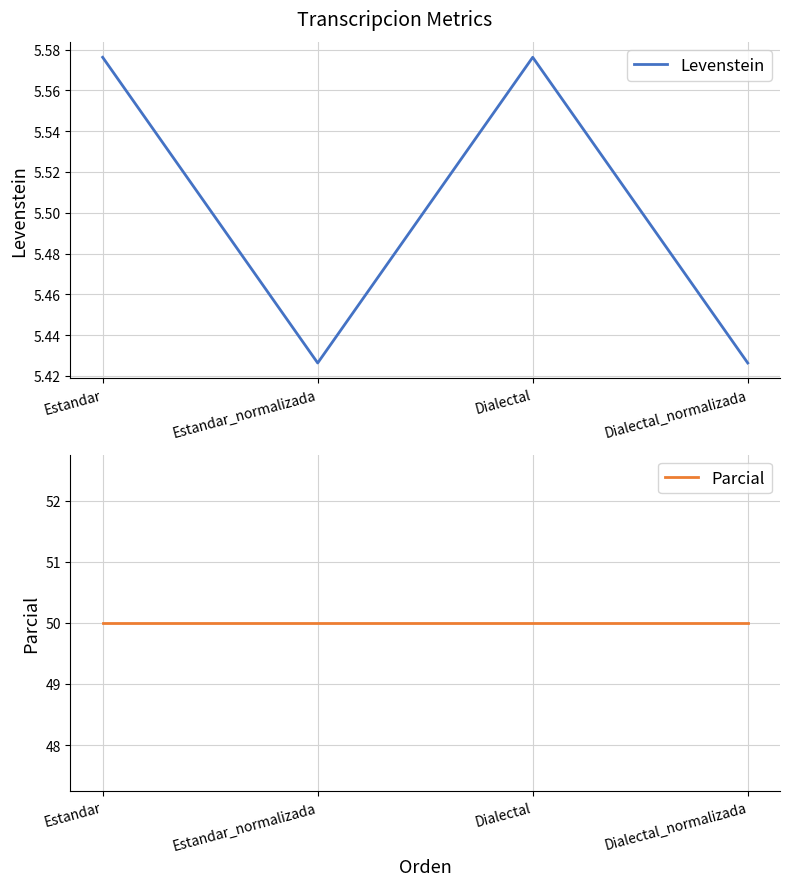

True or false: Levenstein and Parcial cross at least once.

False